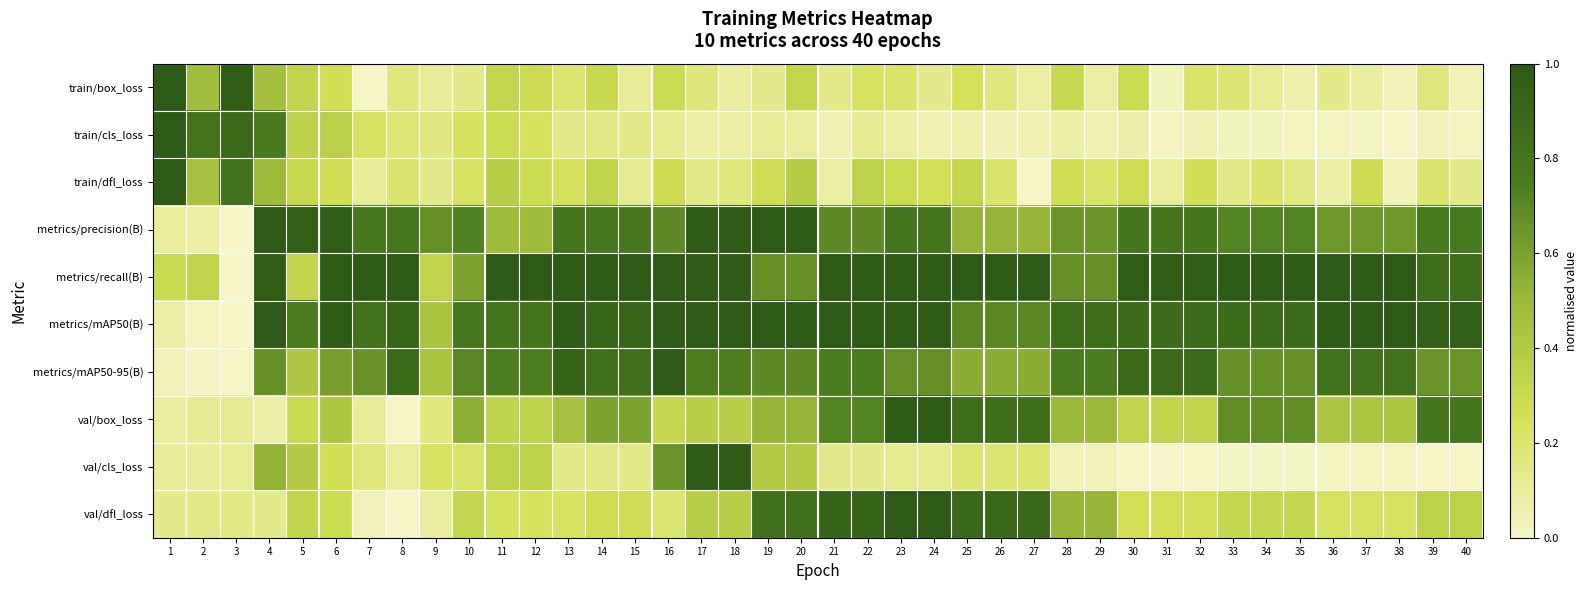

Reading right to left, transcribe all the data shown in this chart.

train/box_loss: 40=0.0	39=0.2	38=0.0	37=0.1	36=0.1	35=0.1	34=0.1	33=0.2	32=0.2	31=0.0	30=0.3	29=0.1	28=0.3	27=0.1	26=0.2	25=0.2	24=0.1	23=0.2	22=0.2	21=0.1	20=0.3	19=0.1	18=0.1	17=0.2	16=0.3	15=0.1	14=0.3	13=0.2	12=0.3	11=0.3	10=0.1	9=0.1	8=0.2	7=0.0	6=0.3	5=0.3	4=0.5	3=1.0	2=0.5	1=1.0
train/cls_loss: 40=0.0	39=0.0	38=0.0	37=0.0	36=0.0	35=0.0	34=0.0	33=0.0	32=0.0	31=0.0	30=0.1	29=0.0	28=0.1	27=0.0	26=0.0	25=0.1	24=0.0	23=0.1	22=0.1	21=0.0	20=0.1	19=0.1	18=0.1	17=0.1	16=0.1	15=0.1	14=0.1	13=0.1	12=0.2	11=0.3	10=0.2	9=0.2	8=0.2	7=0.2	6=0.4	5=0.4	4=0.8	3=0.9	2=0.8	1=1.0
train/dfl_loss: 40=0.1	39=0.2	38=0.0	37=0.3	36=0.1	35=0.1	34=0.2	33=0.1	32=0.3	31=0.1	30=0.3	29=0.2	28=0.3	27=0.0	26=0.2	25=0.3	24=0.3	23=0.3	22=0.3	21=0.1	20=0.4	19=0.3	18=0.2	17=0.1	16=0.3	15=0.1	14=0.3	13=0.2	12=0.3	11=0.4	10=0.2	9=0.1	8=0.2	7=0.1	6=0.3	5=0.3	4=0.5	3=0.8	2=0.5	1=1.0
metrics/precision(B): 40=0.8	39=0.8	38=0.6	37=0.6	36=0.6	35=0.7	34=0.7	33=0.7	32=0.8	31=0.8	30=0.8	29=0.6	28=0.6	27=0.5	26=0.5	25=0.5	24=0.8	23=0.8	22=0.7	21=0.7	20=1.0	19=1.0	18=1.0	17=1.0	16=0.7	15=0.8	14=0.8	13=0.8	12=0.5	11=0.5	10=0.7	9=0.7	8=0.8	7=0.8	6=1.0	5=1.0	4=1.0	3=0.0	2=0.1	1=0.1
metrics/recall(B): 40=0.8	39=0.8	38=1.0	37=1.0	36=1.0	35=1.0	34=1.0	33=1.0	32=1.0	31=1.0	30=1.0	29=0.7	28=0.7	27=1.0	26=1.0	25=1.0	24=1.0	23=1.0	22=1.0	21=1.0	20=0.7	19=0.7	18=1.0	17=1.0	16=1.0	15=1.0	14=1.0	13=1.0	12=1.0	11=1.0	10=0.6	9=0.3	8=1.0	7=1.0	6=1.0	5=0.3	4=1.0	3=0.0	2=0.3	1=0.3
metrics/mAP50(B): 40=1.0	39=1.0	38=1.0	37=1.0	36=1.0	35=0.9	34=0.9	33=0.9	32=0.9	31=0.9	30=0.9	29=0.8	28=0.8	27=0.7	26=0.7	25=0.7	24=1.0	23=1.0	22=1.0	21=1.0	20=1.0	19=1.0	18=1.0	17=1.0	16=1.0	15=0.9	14=0.9	13=1.0	12=0.8	11=0.8	10=0.8	9=0.4	8=0.9	7=0.8	6=1.0	5=0.8	4=1.0	3=0.0	2=0.0	1=0.1
metrics/mAP50-95(B): 40=0.7	39=0.7	38=0.8	37=0.8	36=0.8	35=0.7	34=0.7	33=0.7	32=0.9	31=0.9	30=0.9	29=0.7	28=0.7	27=0.5	26=0.5	25=0.5	24=0.7	23=0.7	22=0.7	21=0.7	20=0.7	19=0.7	18=0.7	17=0.7	16=1.0	15=0.8	14=0.8	13=0.9	12=0.7	11=0.7	10=0.7	9=0.4	8=0.9	7=0.7	6=0.6	5=0.4	4=0.7	3=0.0	2=0.0	1=0.0
val/box_loss: 40=0.8	39=0.8	38=0.4	37=0.4	36=0.4	35=0.7	34=0.7	33=0.7	32=0.3	31=0.3	30=0.3	29=0.5	28=0.5	27=0.8	26=0.8	25=0.8	24=1.0	23=1.0	22=0.7	21=0.7	20=0.5	19=0.5	18=0.4	17=0.4	16=0.3	15=0.6	14=0.6	13=0.5	12=0.3	11=0.3	10=0.5	9=0.2	8=0.0	7=0.1	6=0.4	5=0.3	4=0.1	3=0.1	2=0.1	1=0.1
val/cls_loss: 40=0.0	39=0.0	38=0.0	37=0.0	36=0.0	35=0.0	34=0.0	33=0.0	32=0.0	31=0.0	30=0.0	29=0.0	28=0.0	27=0.2	26=0.2	25=0.2	24=0.1	23=0.1	22=0.1	21=0.1	20=0.4	19=0.4	18=1.0	17=1.0	16=0.7	15=0.1	14=0.1	13=0.1	12=0.4	11=0.4	10=0.2	9=0.2	8=0.1	7=0.2	6=0.3	5=0.4	4=0.5	3=0.1	2=0.1	1=0.1
val/dfl_loss: 40=0.4	39=0.4	38=0.2	37=0.2	36=0.2	35=0.3	34=0.3	33=0.3	32=0.3	31=0.3	30=0.3	29=0.5	28=0.5	27=0.9	26=0.9	25=0.9	24=1.0	23=1.0	22=0.9	21=0.9	20=0.8	19=0.8	18=0.4	17=0.4	16=0.2	15=0.3	14=0.3	13=0.2	12=0.2	11=0.2	10=0.3	9=0.1	8=0.0	7=0.0	6=0.3	5=0.3	4=0.1	3=0.1	2=0.1	1=0.1